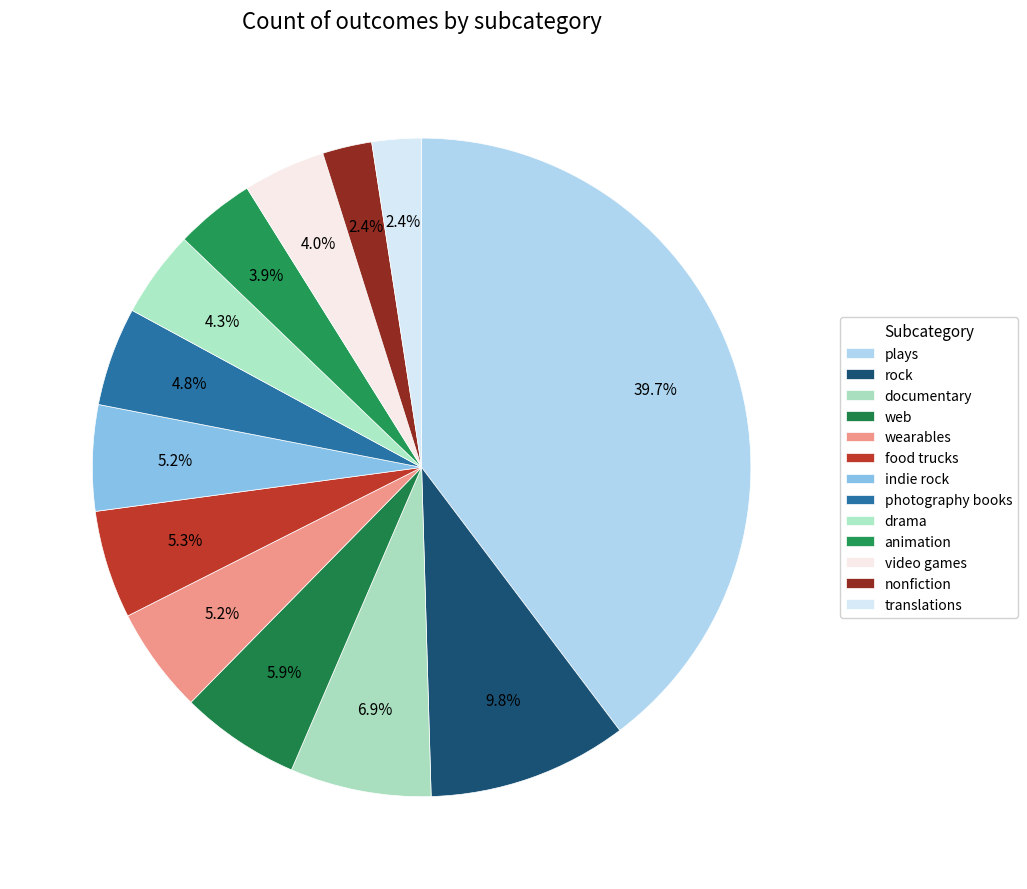

To the nearest percent, what portion does plays represent?

40%